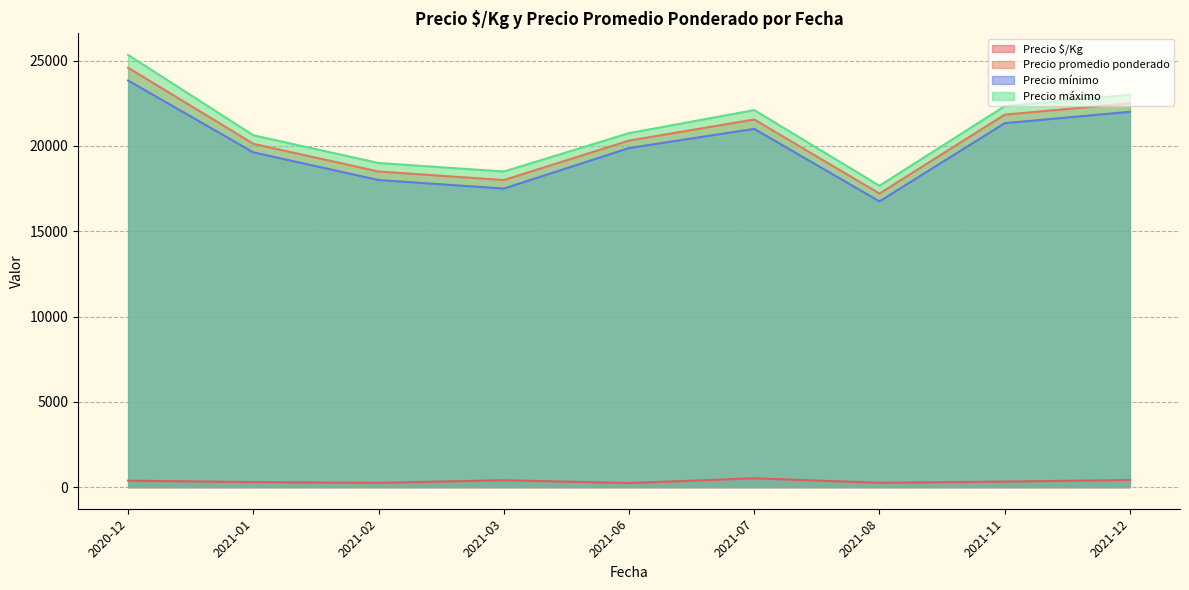

How many lines are shown in the chart?

4